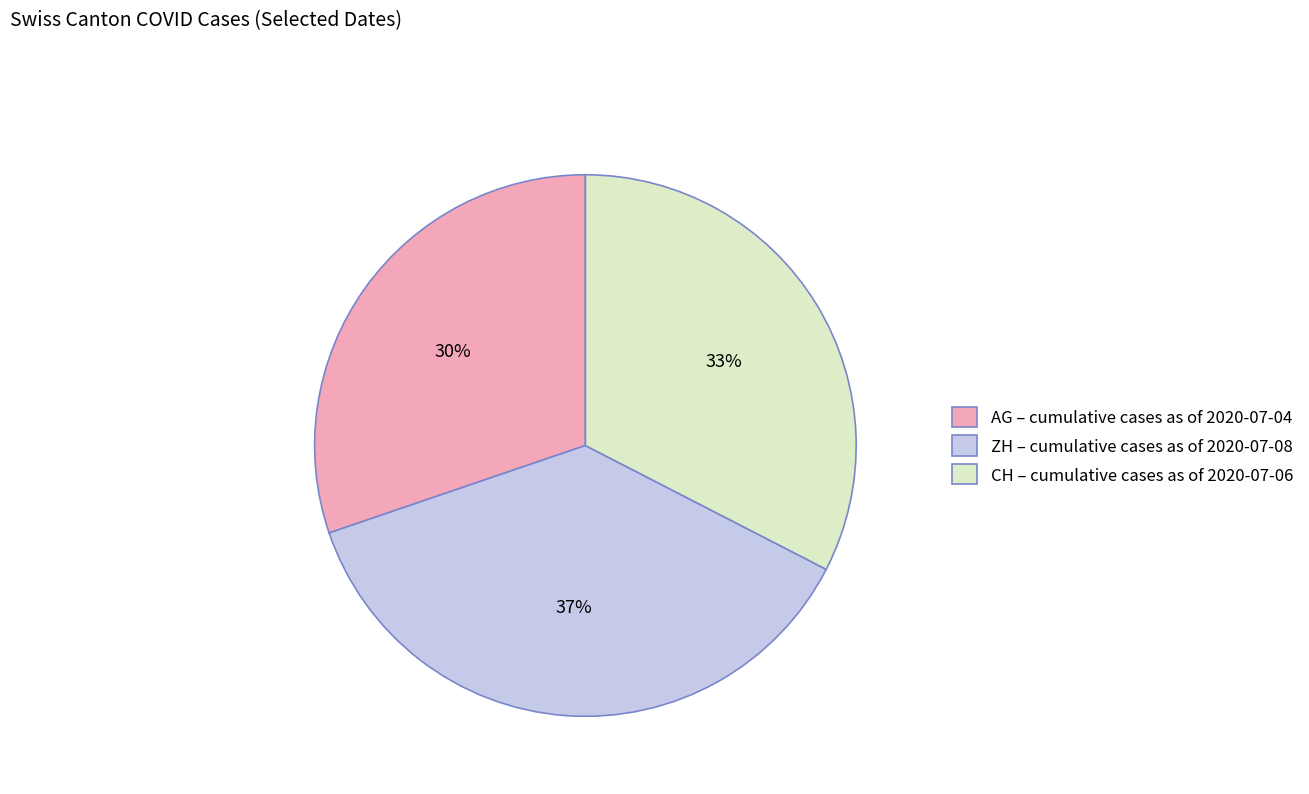

Do CH and ZH together represent more than half of the pie?

Yes